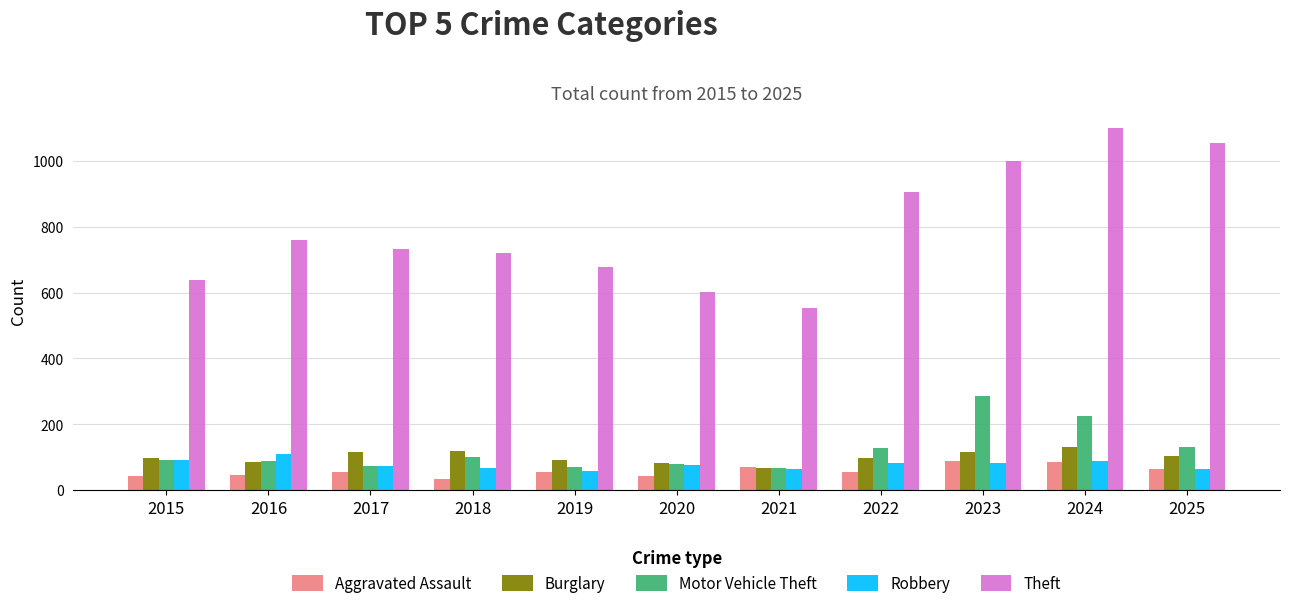

What is the value of the Theft bar at the 11th from the left?

1054